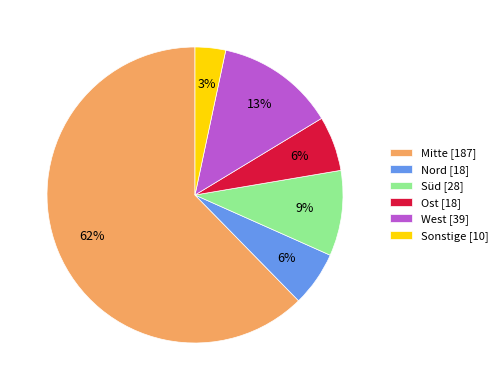

Count the number of slices in the pie.

6